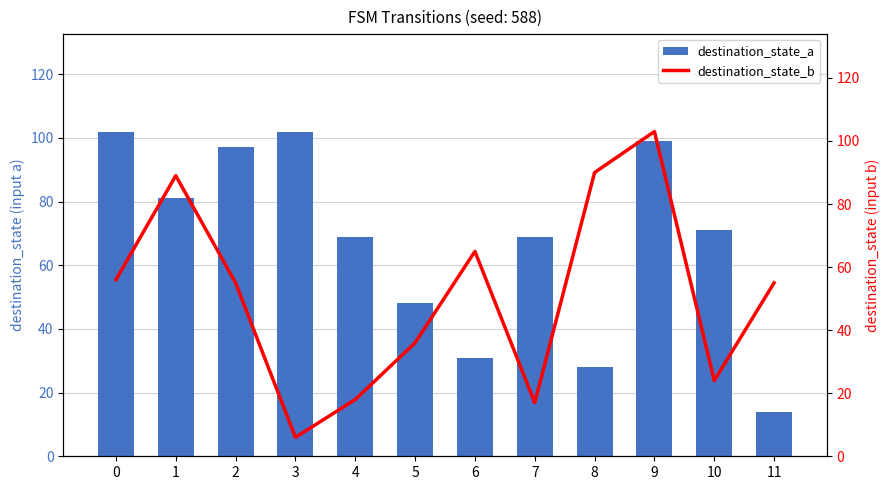

What are all the series names shown in the legend?

destination_state_a, destination_state_b